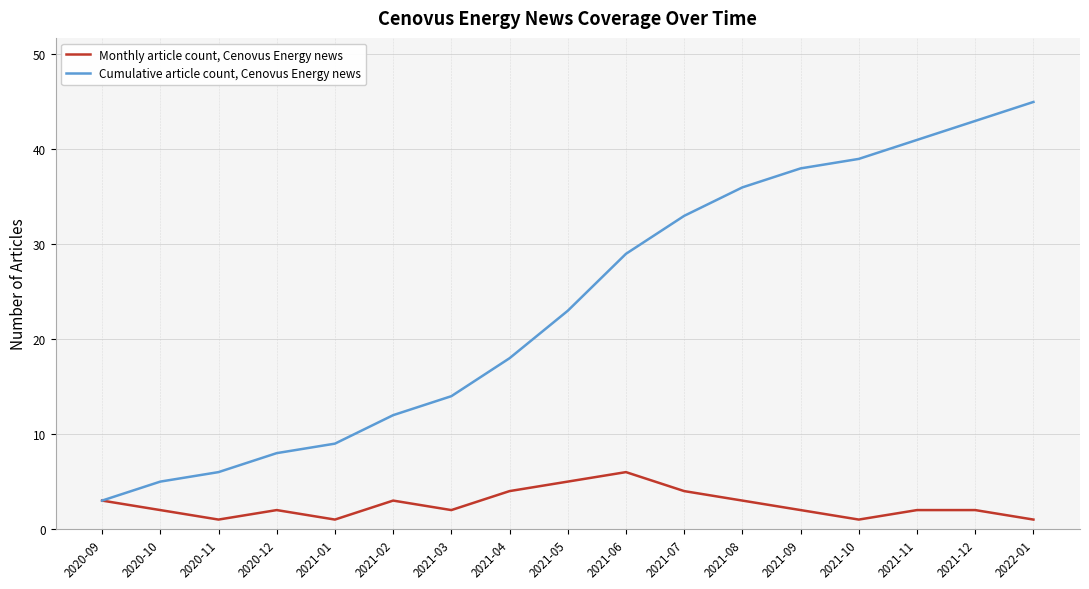

The Cumulative article count, Cenovus Energy news series shows 2 at 2020-10. True or false?

False